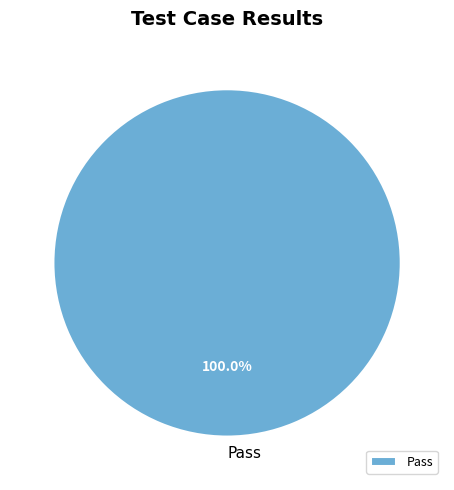

Is there any slice that represents more than half of the pie?

Yes